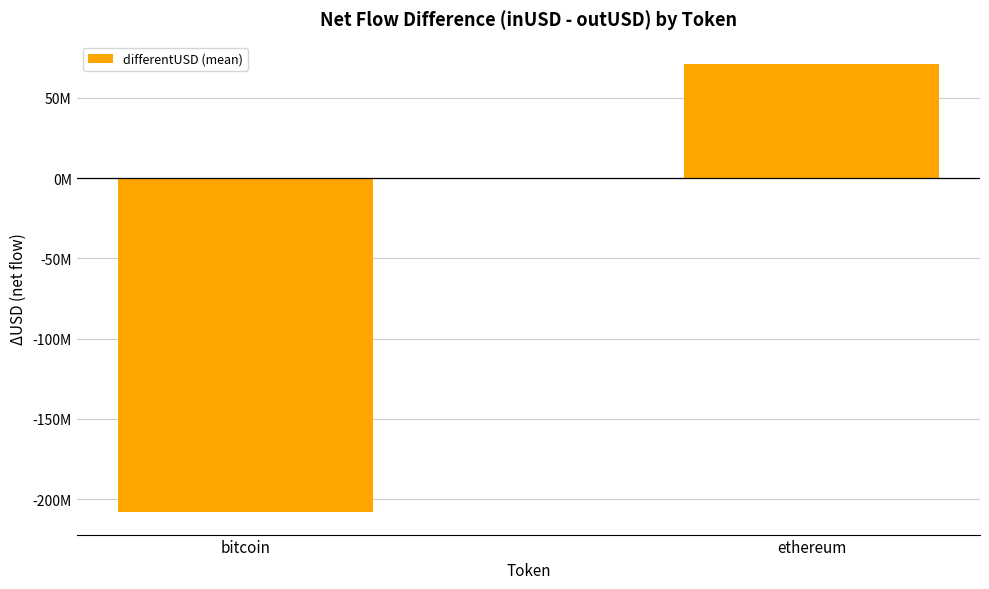

True or false: the data shows -208163455.3 at bitcoin.

True